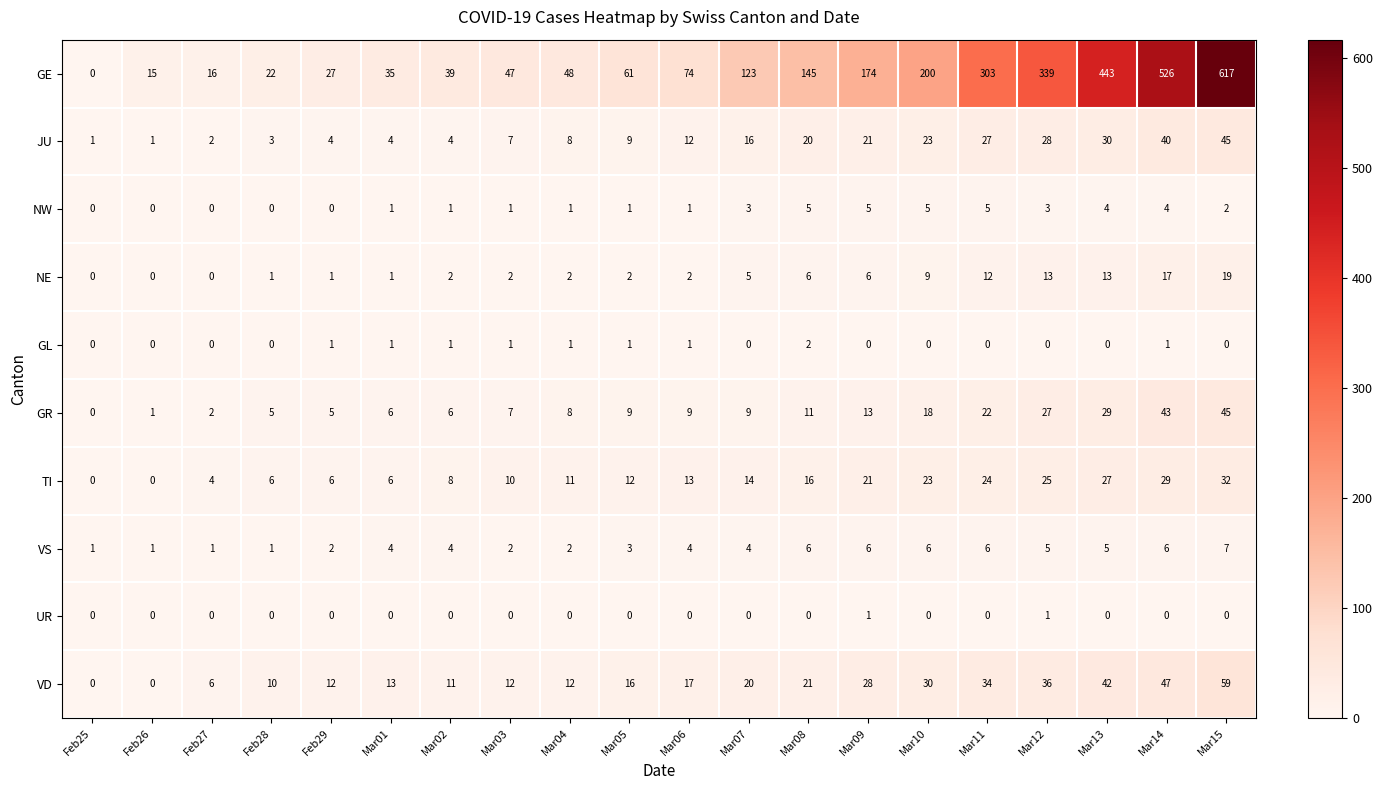

What is the difference between the highest and lowest values at Mar07?

123